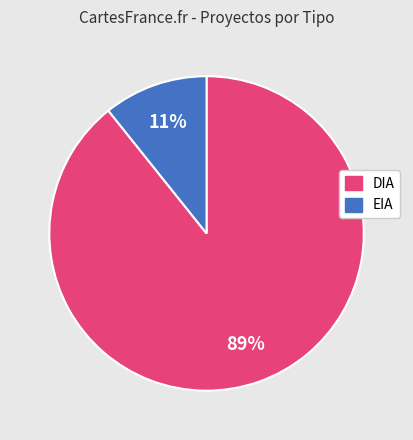

What percentage is the EIA slice, to the nearest percent?

11%